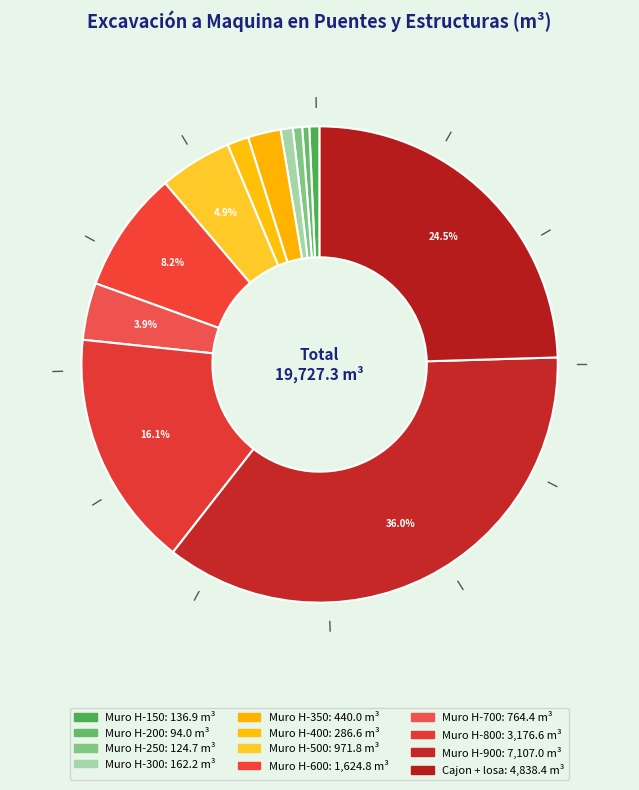

Combined, do Muro H-200 and Muro H-900 account for over 50%?

No